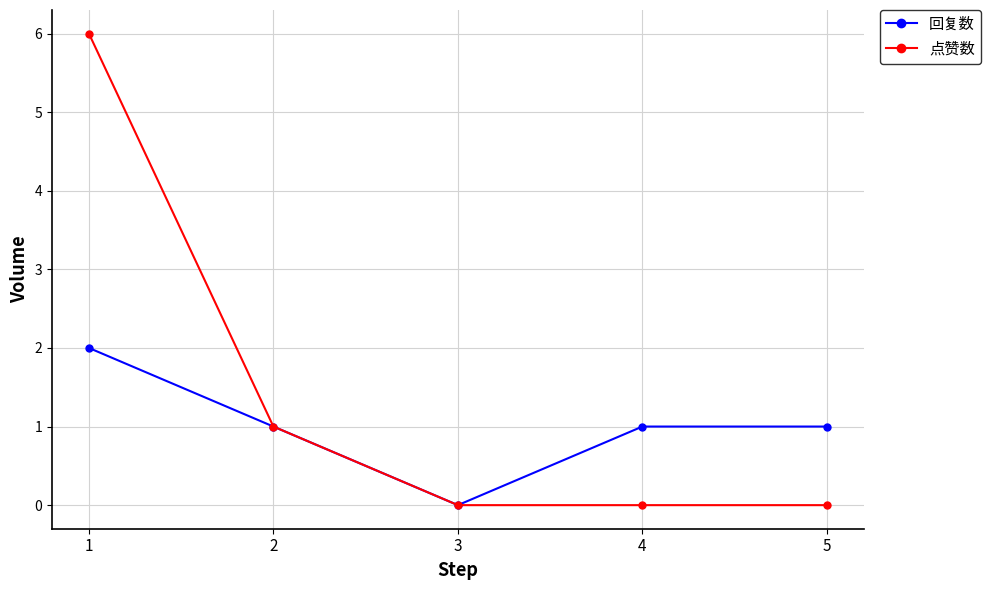

Reading left to right, transcribe all the data shown in this chart.

回复数: 2	1	0	1	1
点赞数: 6	1	0	0	0